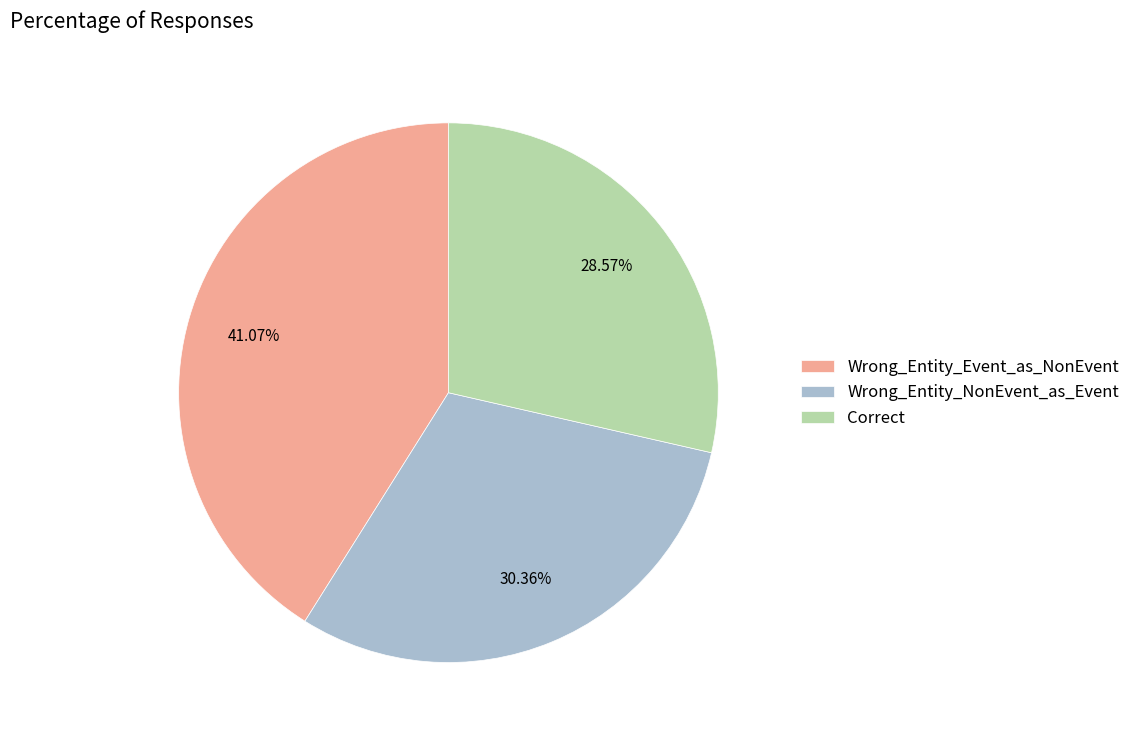

To the nearest percent, what portion does Correct represent?

29%